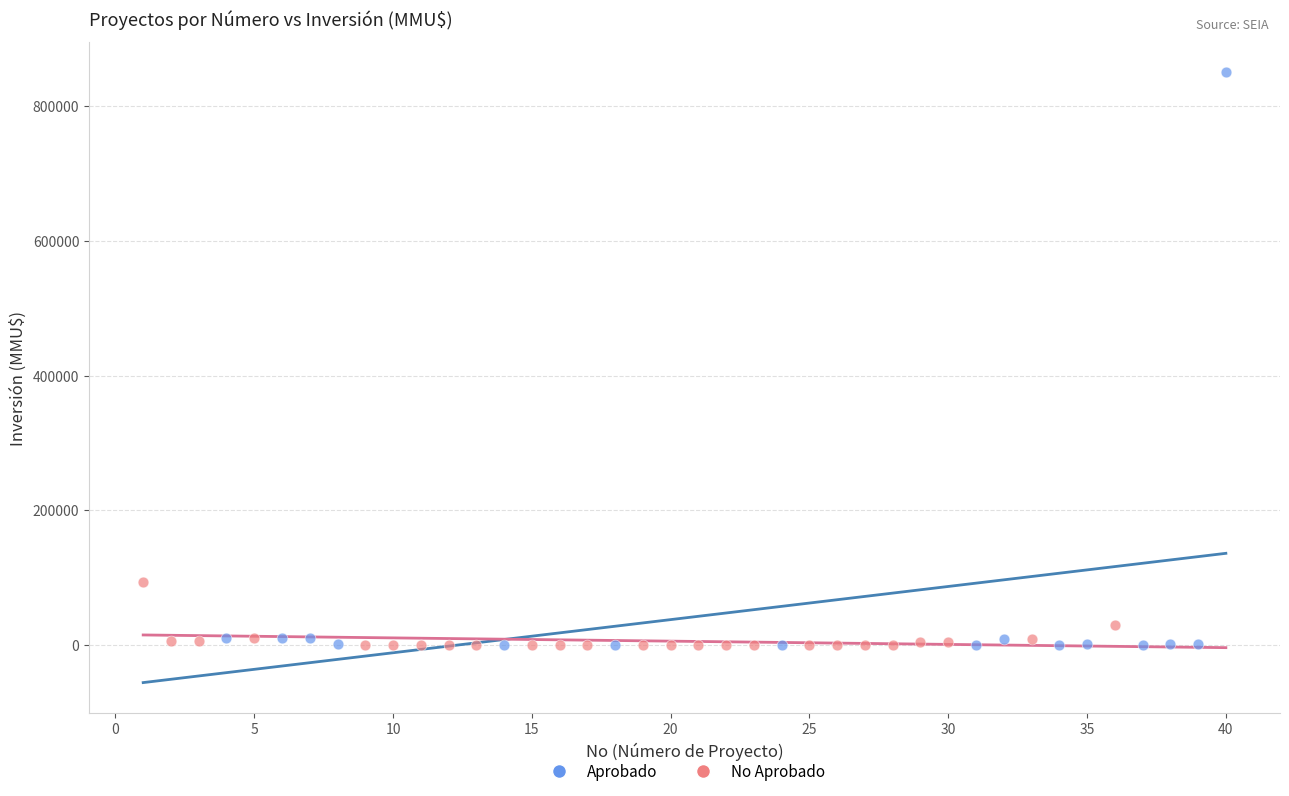

Which series contains the highest Y value?

Aprobado